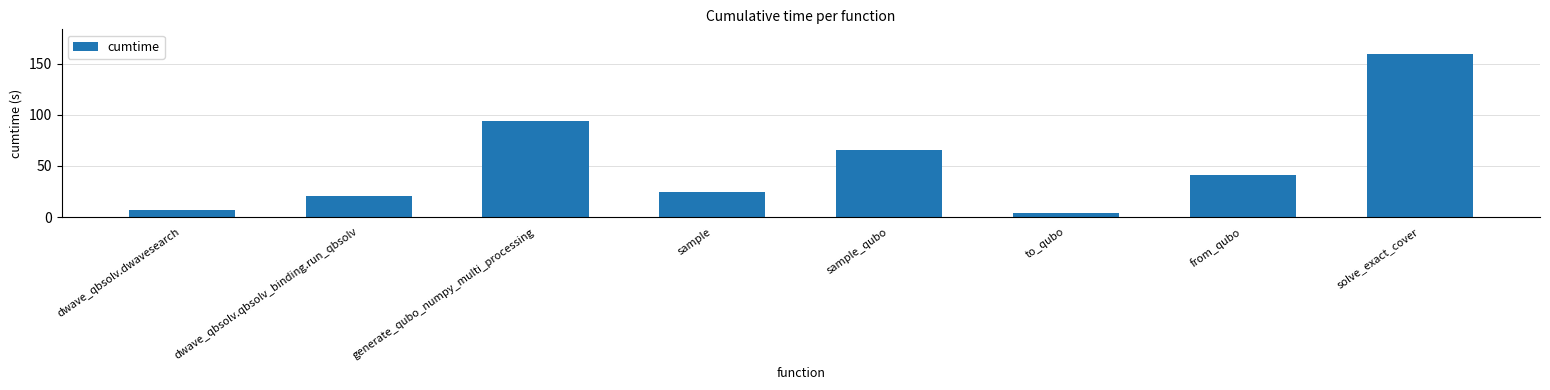

Is it true that the value at solve_exact_cover is 159.5?

True